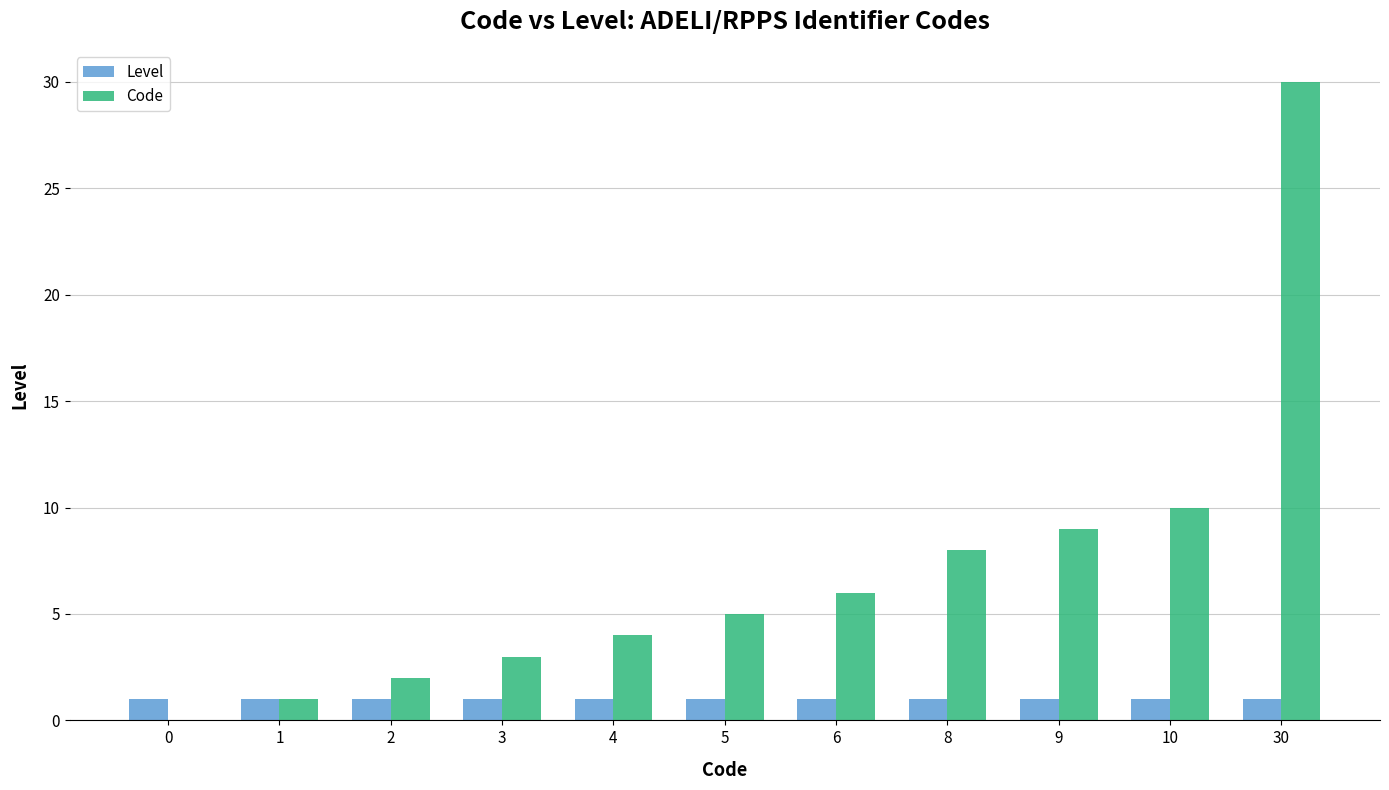

What is the sum of all Code values?

78